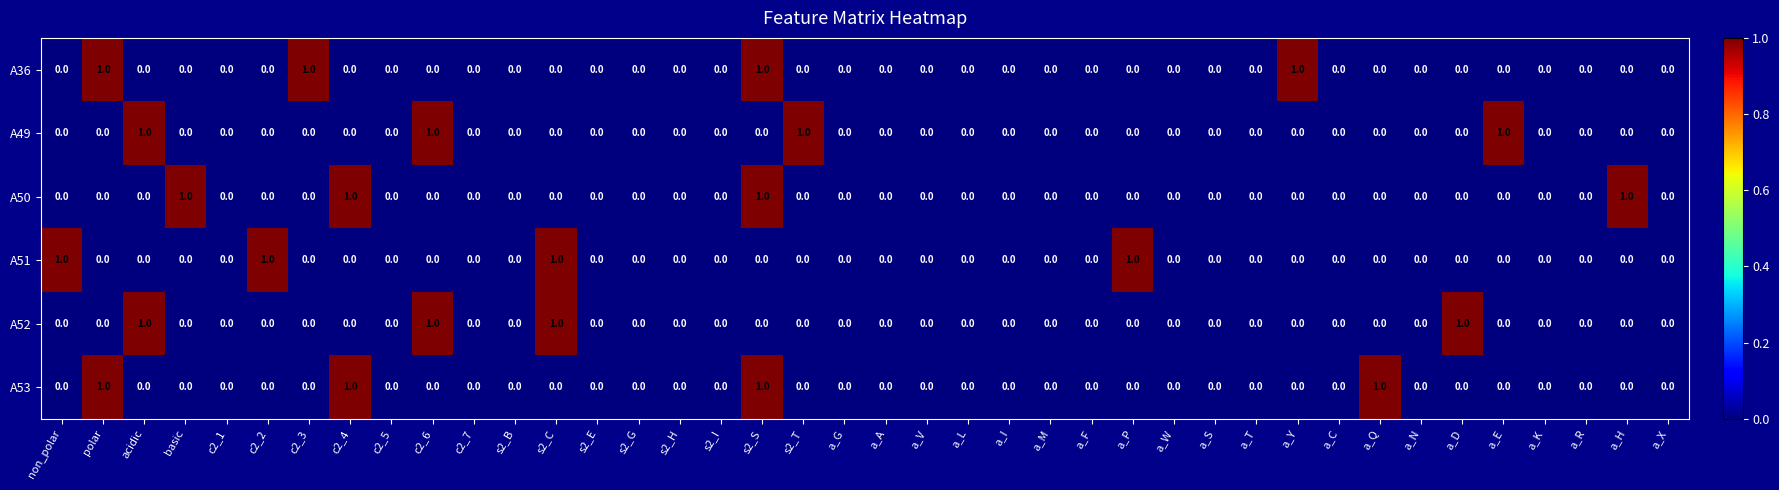

The A53 series shows 0 at s2_I. True or false?

True